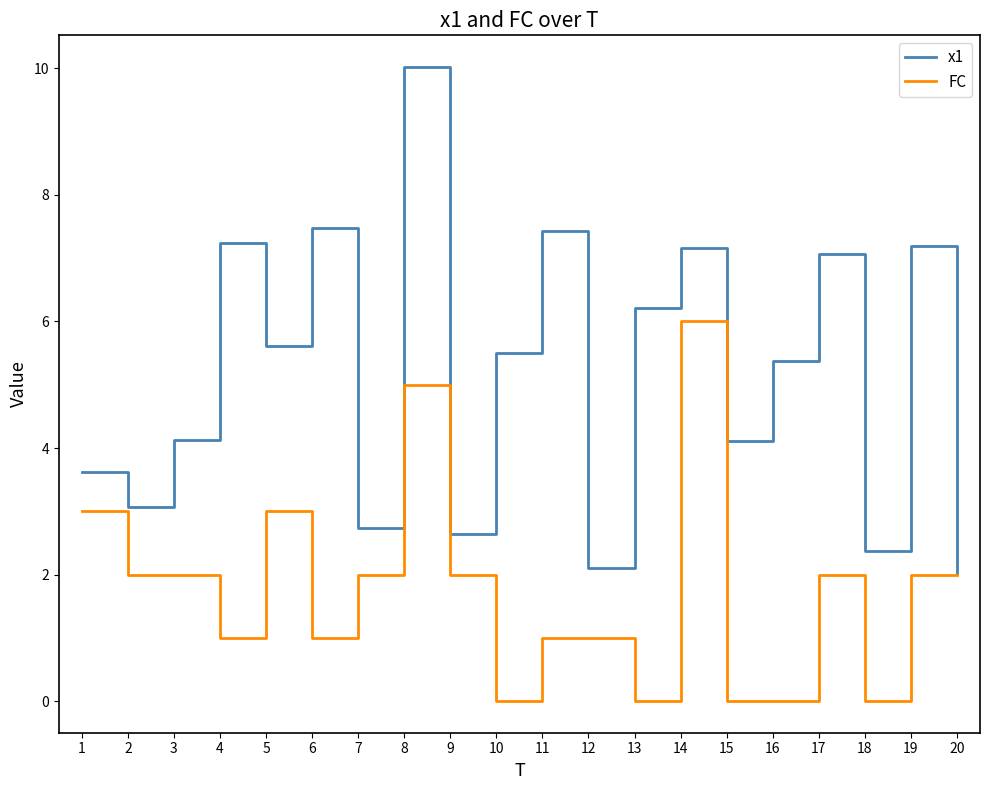

Where is x1 nearest to the value 6?

13